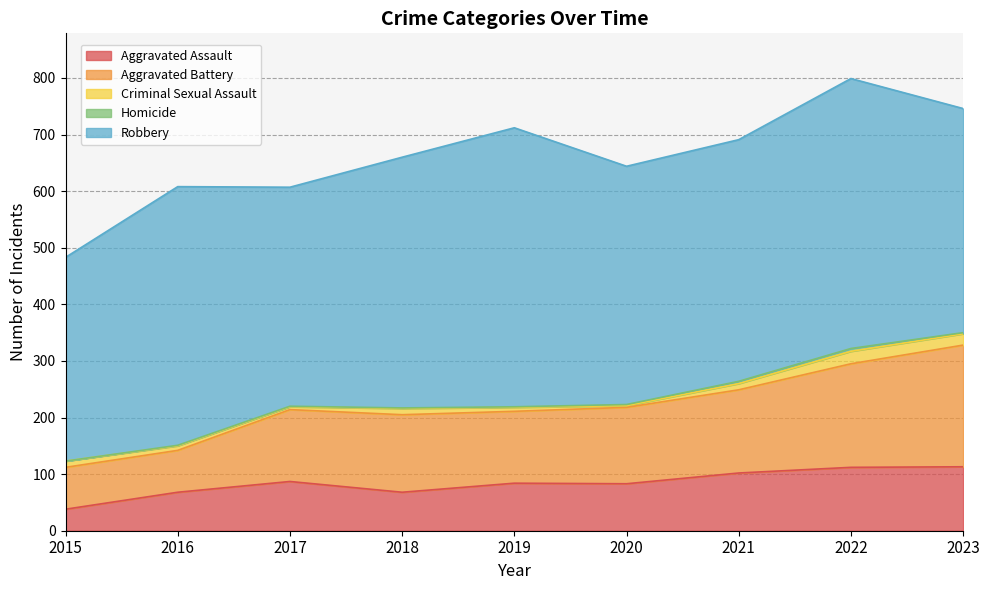

What is the maximum value shown in the chart?

493